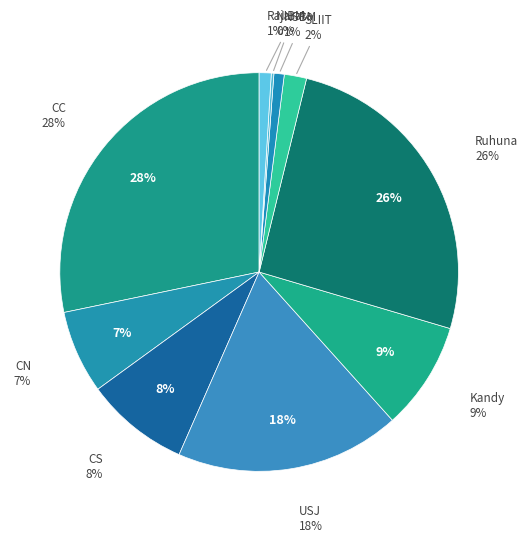

Which slice is the smallest?

NIBM